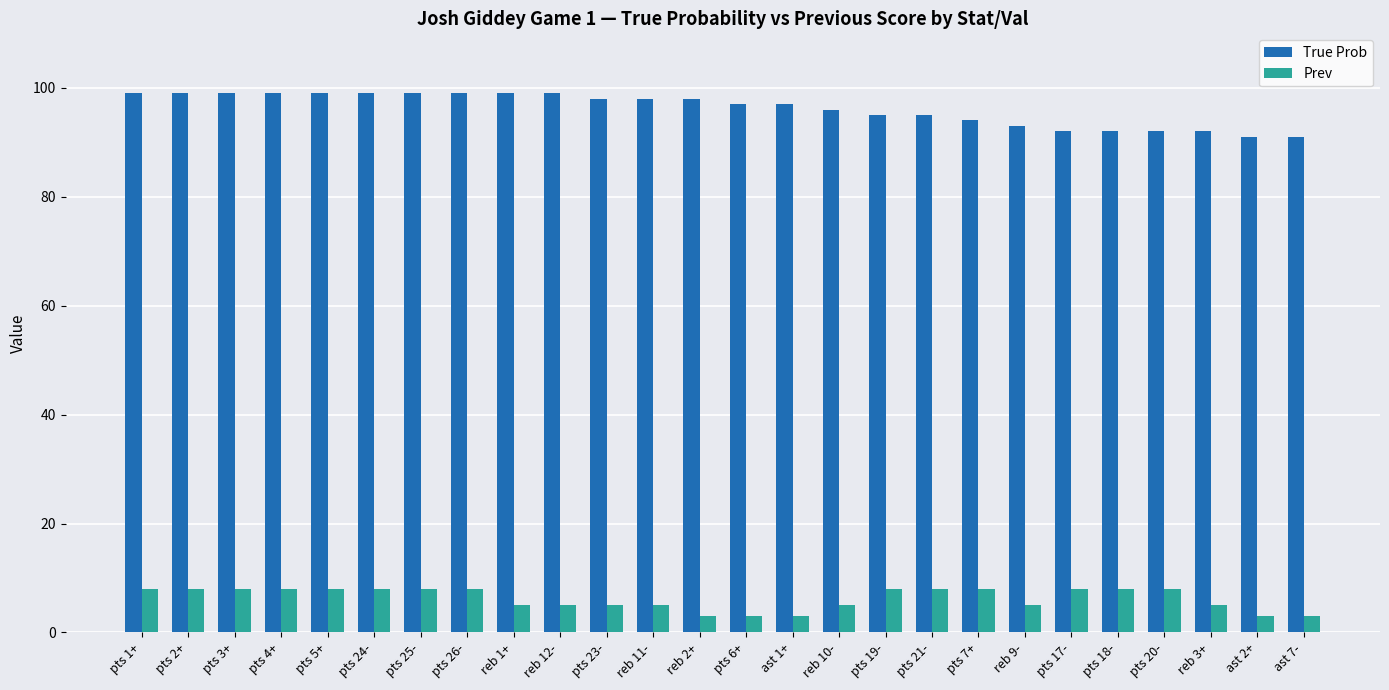

Rank the series by their average value, from highest to lowest.

True Prob, Prev